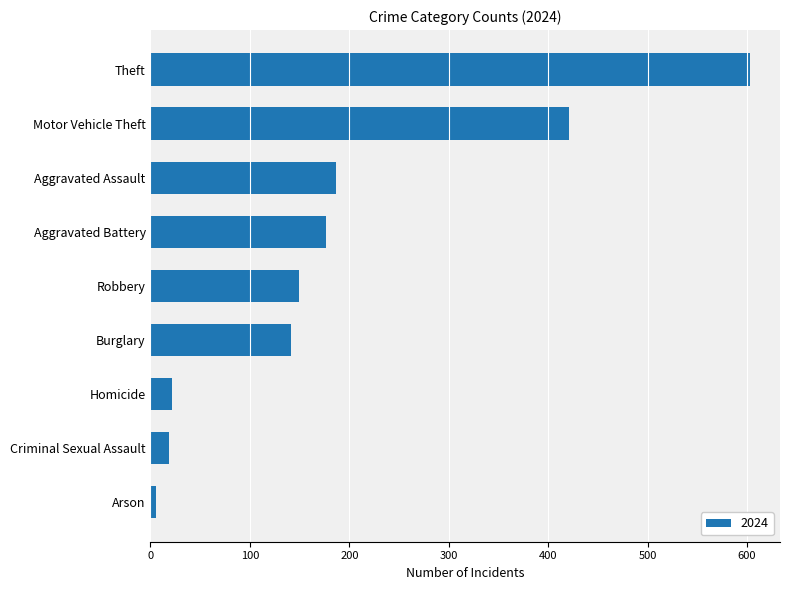

Reading bottom to top, list all the values displayed in this chart.

Arson=6	Criminal Sexual Assault=19	Homicide=22	Burglary=141	Robbery=149	Aggravated Battery=177	Aggravated Assault=187	Motor Vehicle Theft=421	Theft=603